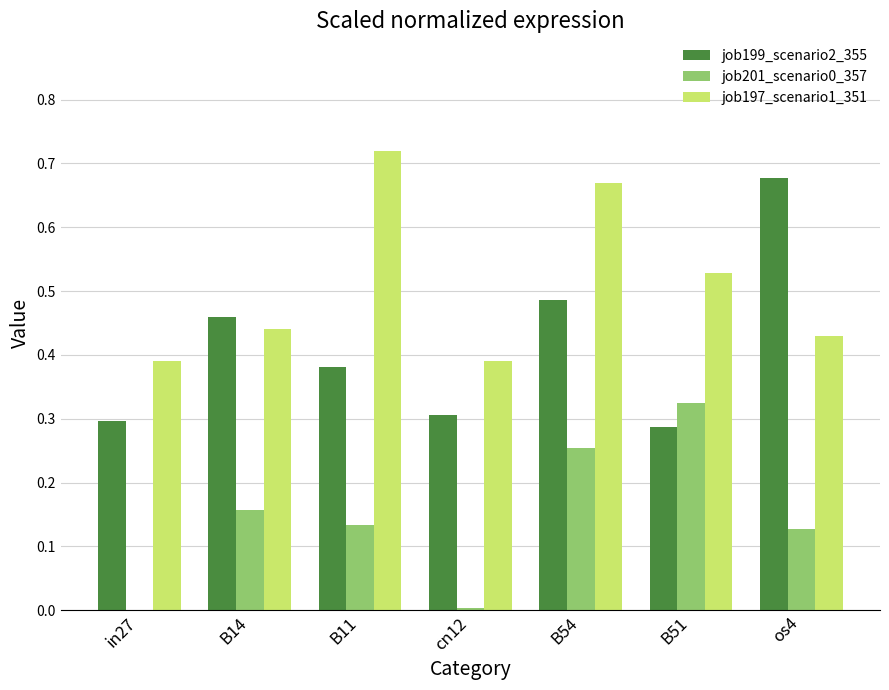

At which label does job197_scenario1_351 reach its peak?

B11